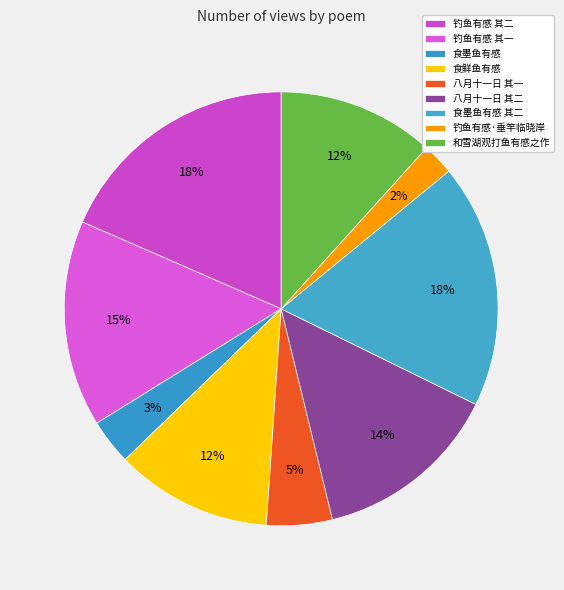

How many segments does this pie chart have?

9